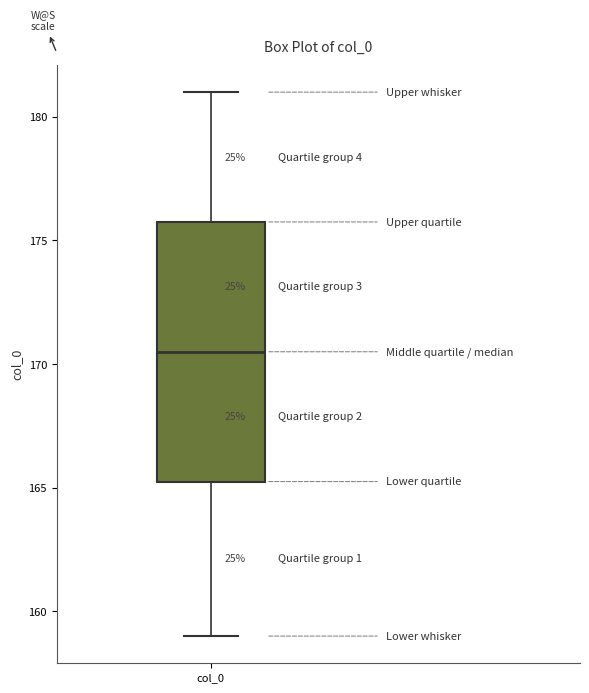

Where is the lower edge of the box for col_0 on the y-axis? The values are not printed on the chart, so give them approximately, as read against the axis.

165.5